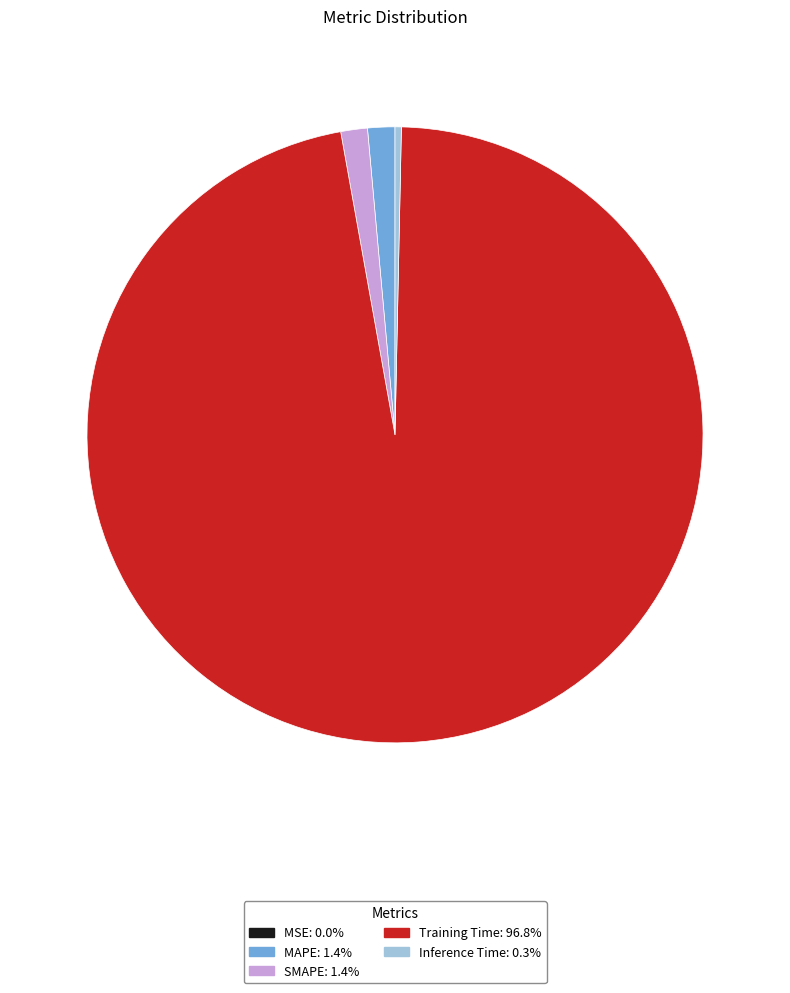

Which category has the biggest portion of the pie?

Training Time